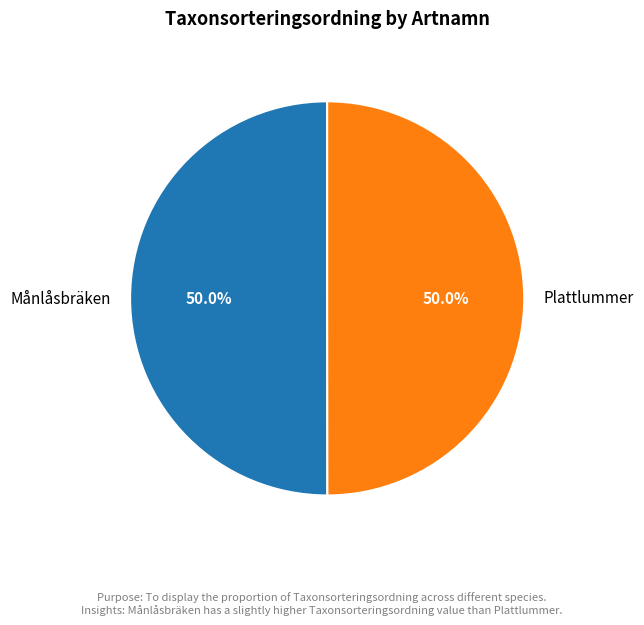

Combined, what portion of the pie is Plattlummer and Månlåsbräken?

100.0%